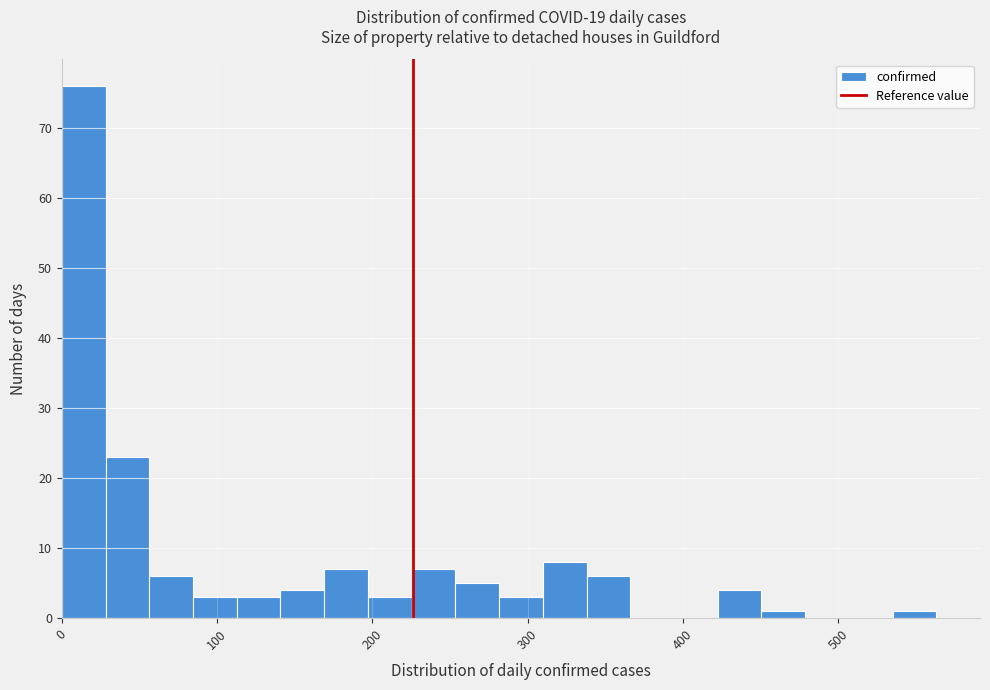

Around what value on the x-axis is the tallest bar? Give the approximate position of its centre, as read against the axis.

10